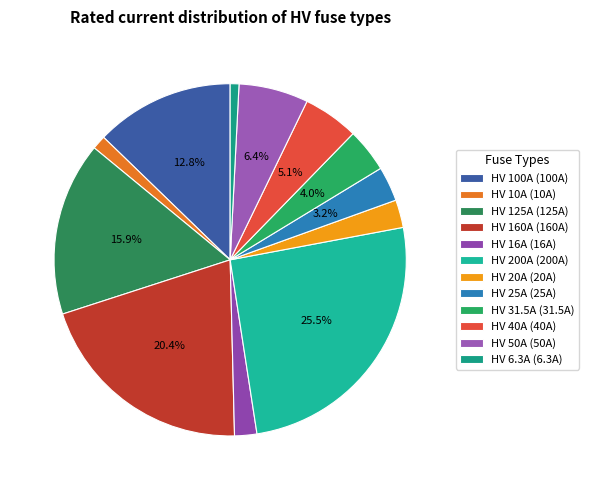

Combined, what portion of the pie is HV 40A and HV 100A?

17.9%